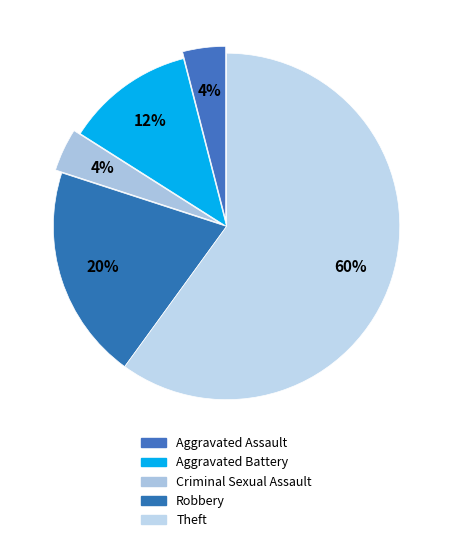

To the nearest percent, what is the combined percentage of Theft and Robbery?

80%